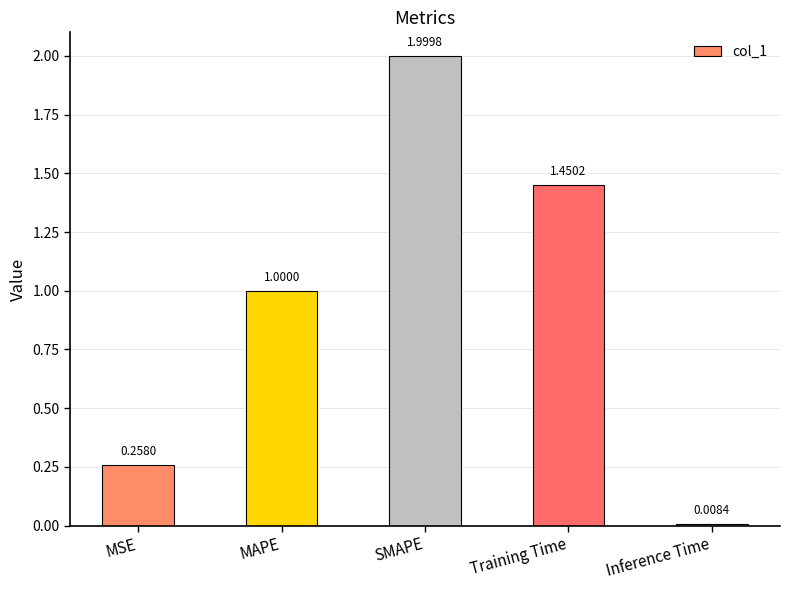

Rank the categories by value from lowest to highest.

Inference Time, MSE, MAPE, Training Time, SMAPE